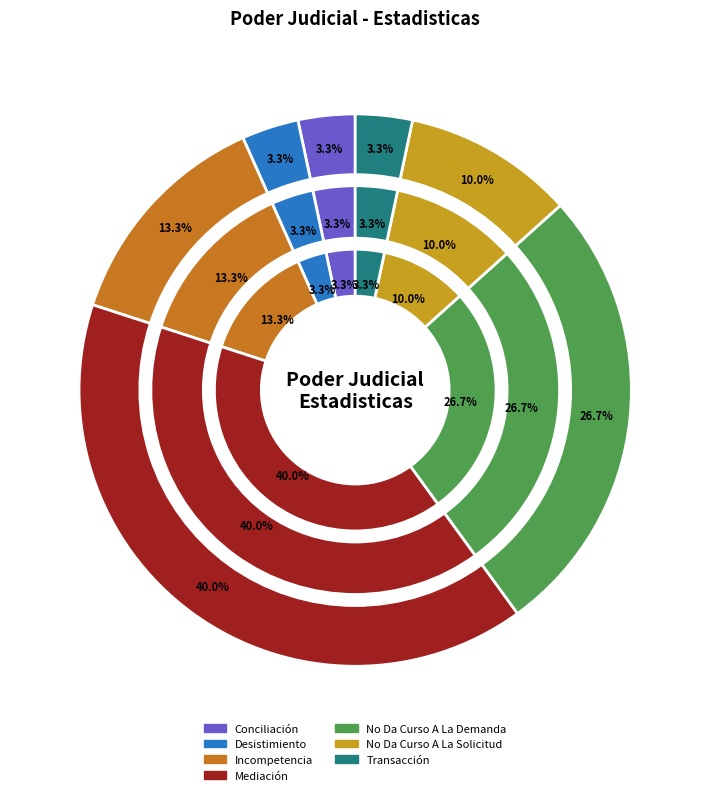

What is the ratio of the value at Mediación to the value at No Da Curso A La Demanda?

1.5